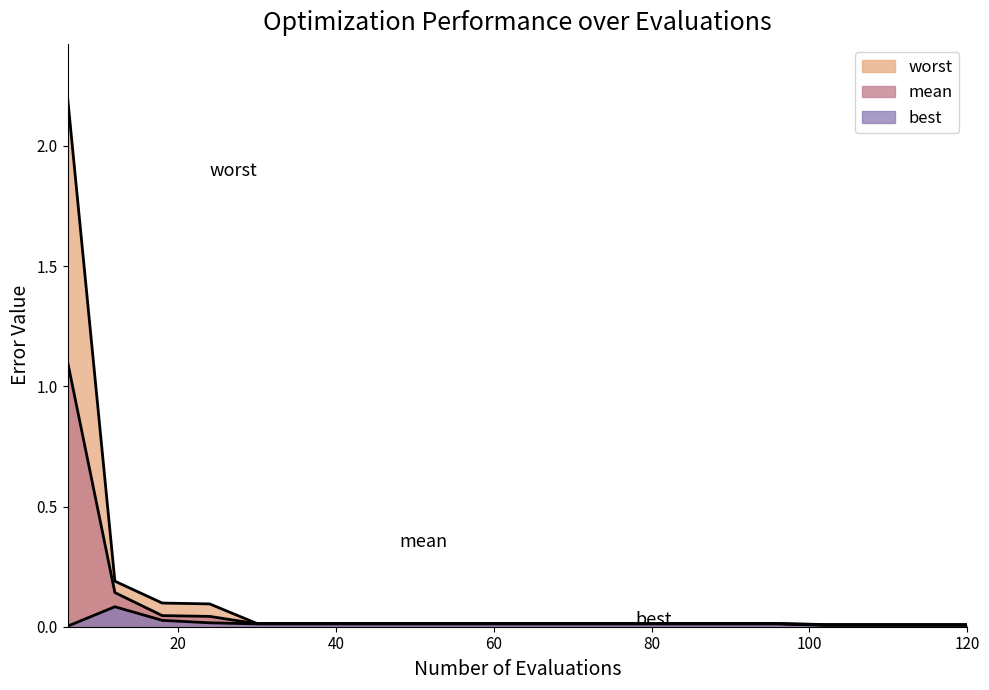

Where is the first local maximum for best?

12